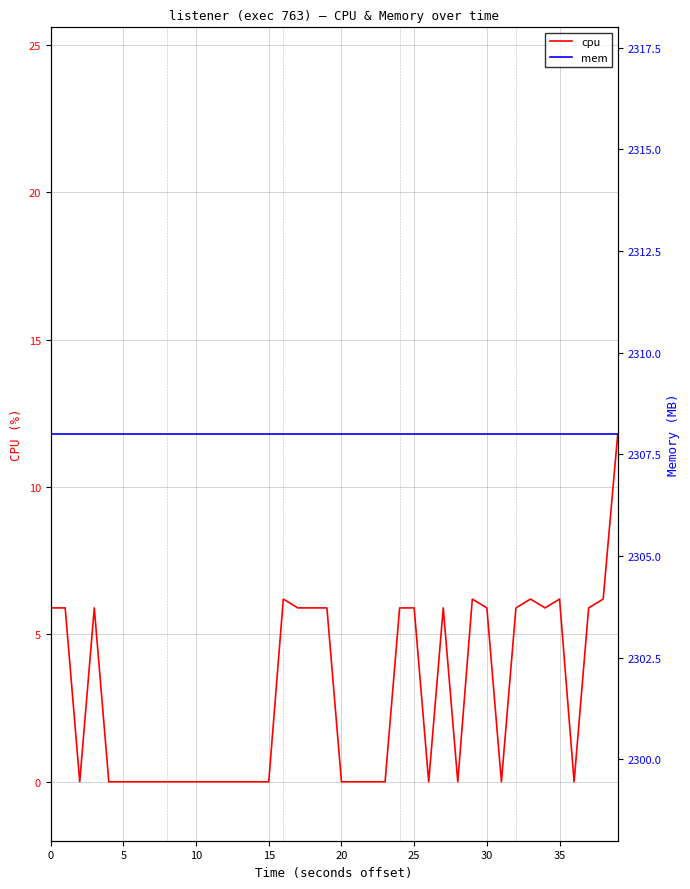

Count the number of categories in the chart.

40